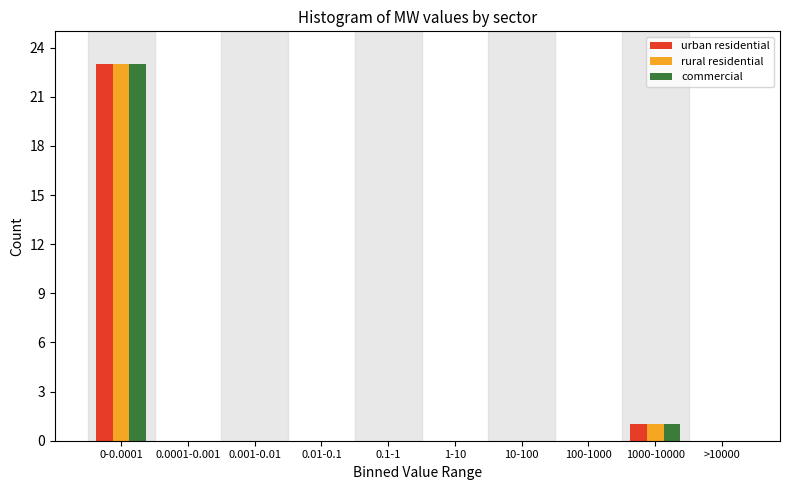

Reading left to right, transcribe all the data shown in this chart.

urban residential: 0-0.0001=23	0.0001-0.001=0	0.001-0.01=0	0.01-0.1=0	0.1-1=0	1-10=0	10-100=0	100-1000=0	1000-10000=1	>10000=0
rural residential: 0-0.0001=23	0.0001-0.001=0	0.001-0.01=0	0.01-0.1=0	0.1-1=0	1-10=0	10-100=0	100-1000=0	1000-10000=1	>10000=0
commercial: 0-0.0001=23	0.0001-0.001=0	0.001-0.01=0	0.01-0.1=0	0.1-1=0	1-10=0	10-100=0	100-1000=0	1000-10000=1	>10000=0